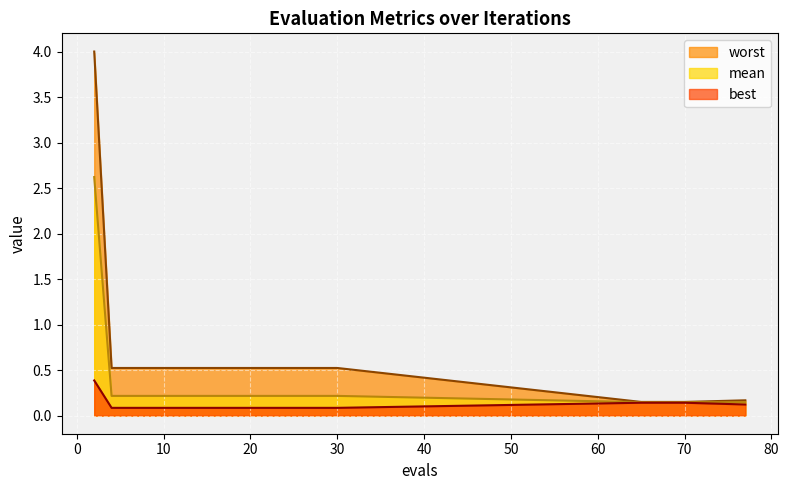

Rank the series by their average value, from lowest to highest.

best, mean, worst